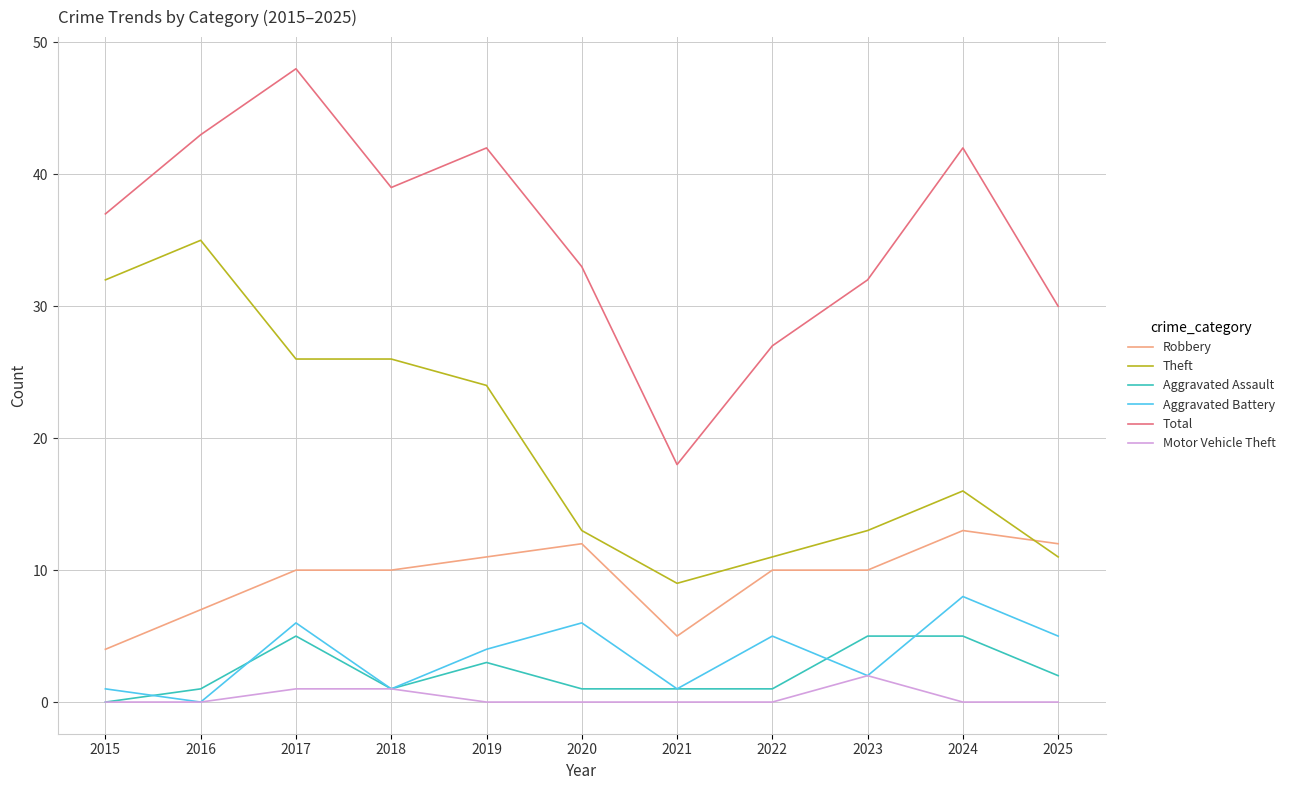

What is the sum of the Theft values at 2021 and 2018?

35